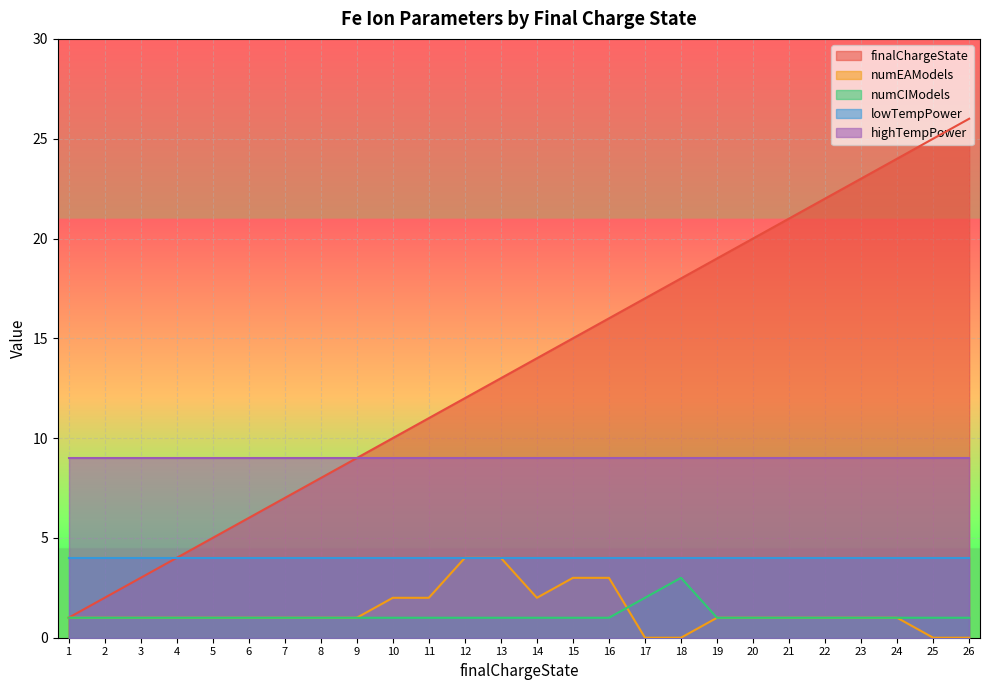

How many distinct data groups are displayed?

5